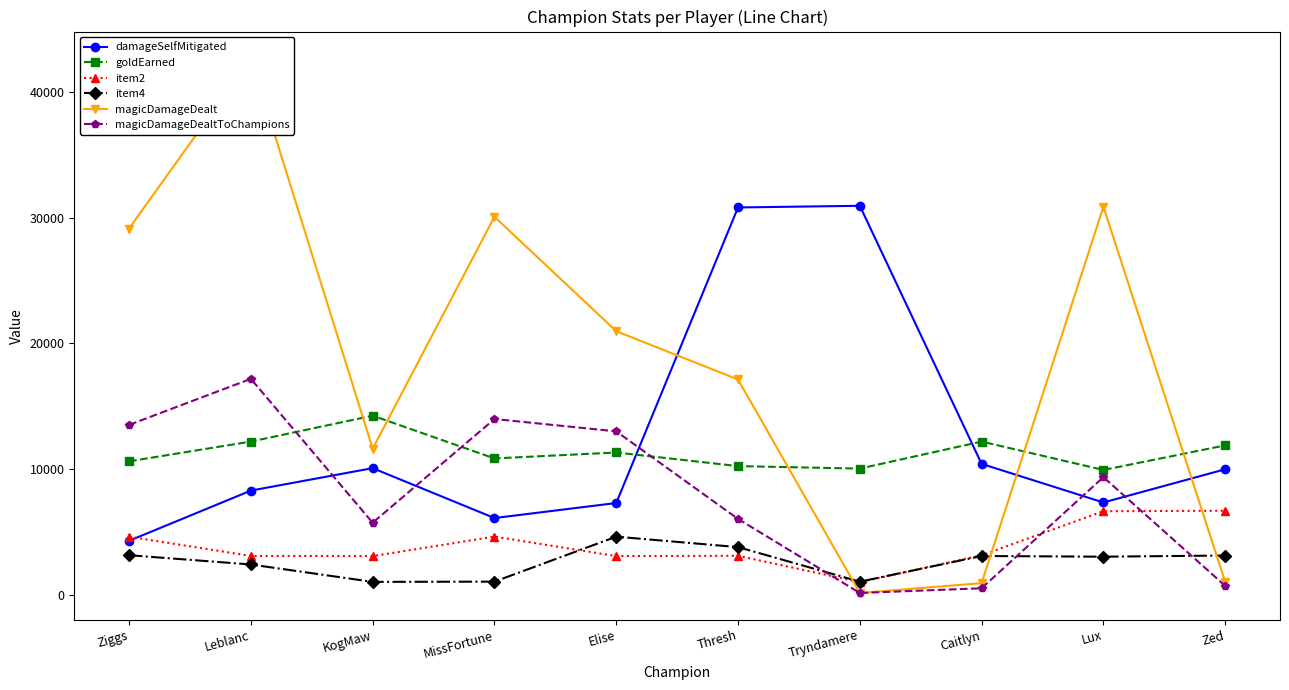

True or false: magicDamageDealt has a value of 30063 at MissFortune.

True